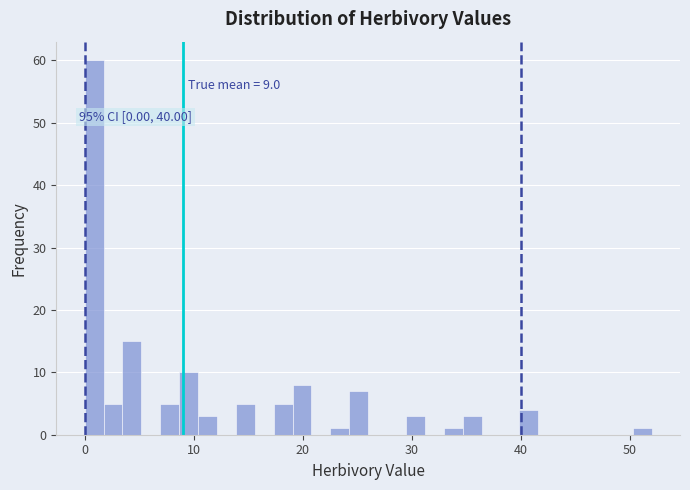

Around what value on the x-axis is the tallest bar? Give the approximate position of its centre, as read against the axis.

1